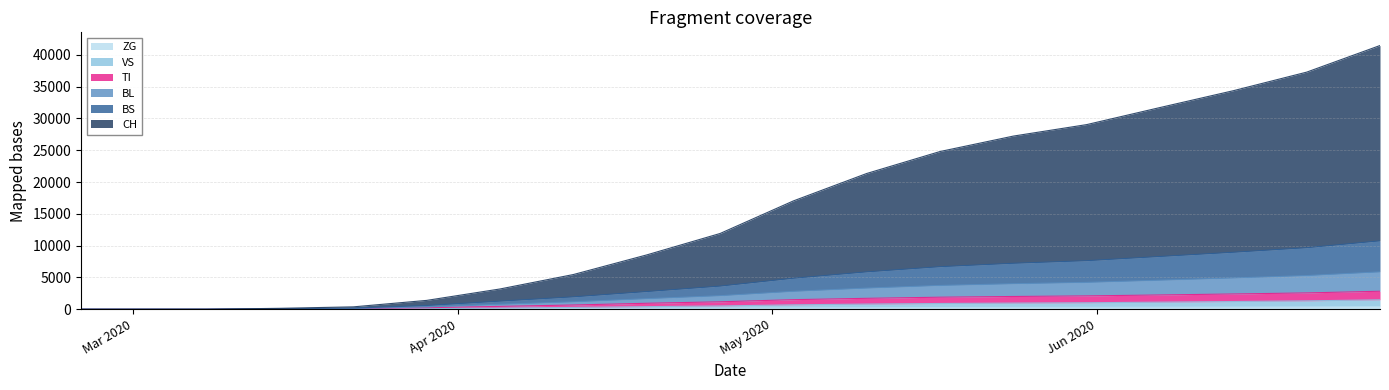

Which category has the highest value in the VS series?

2020-06-28